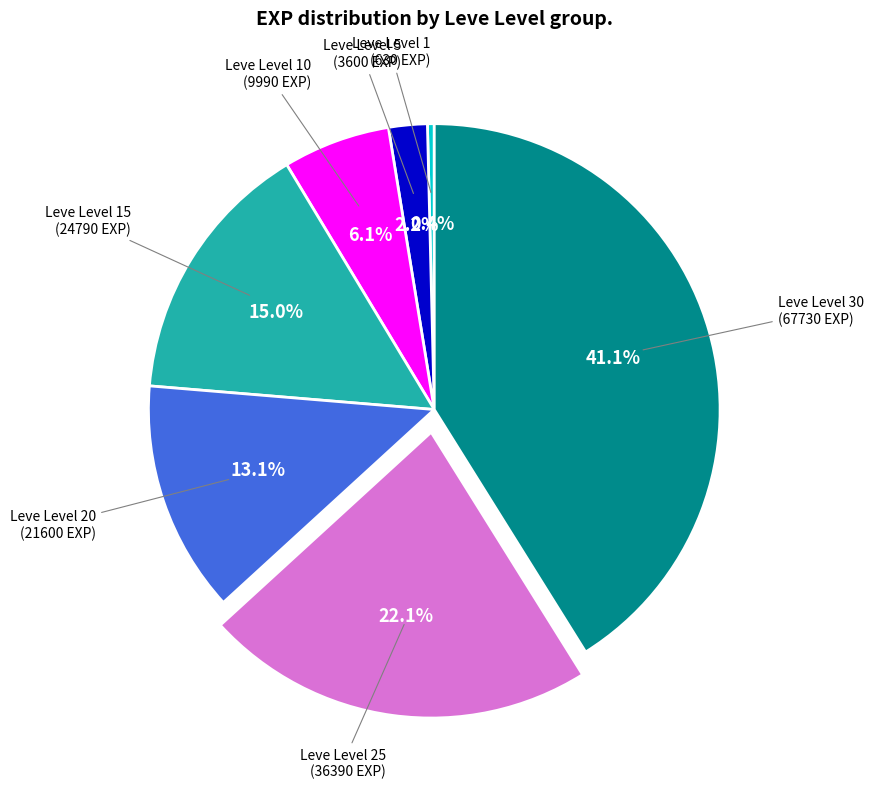

Is there any slice that represents more than half of the pie?

No